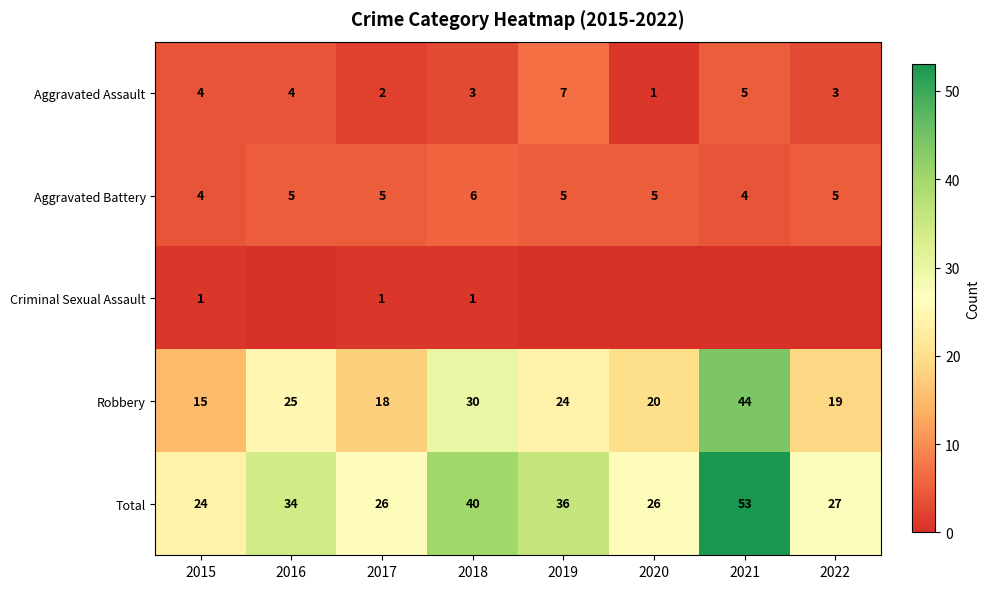

What value does the Aggravated Assault series have at 2022?

3